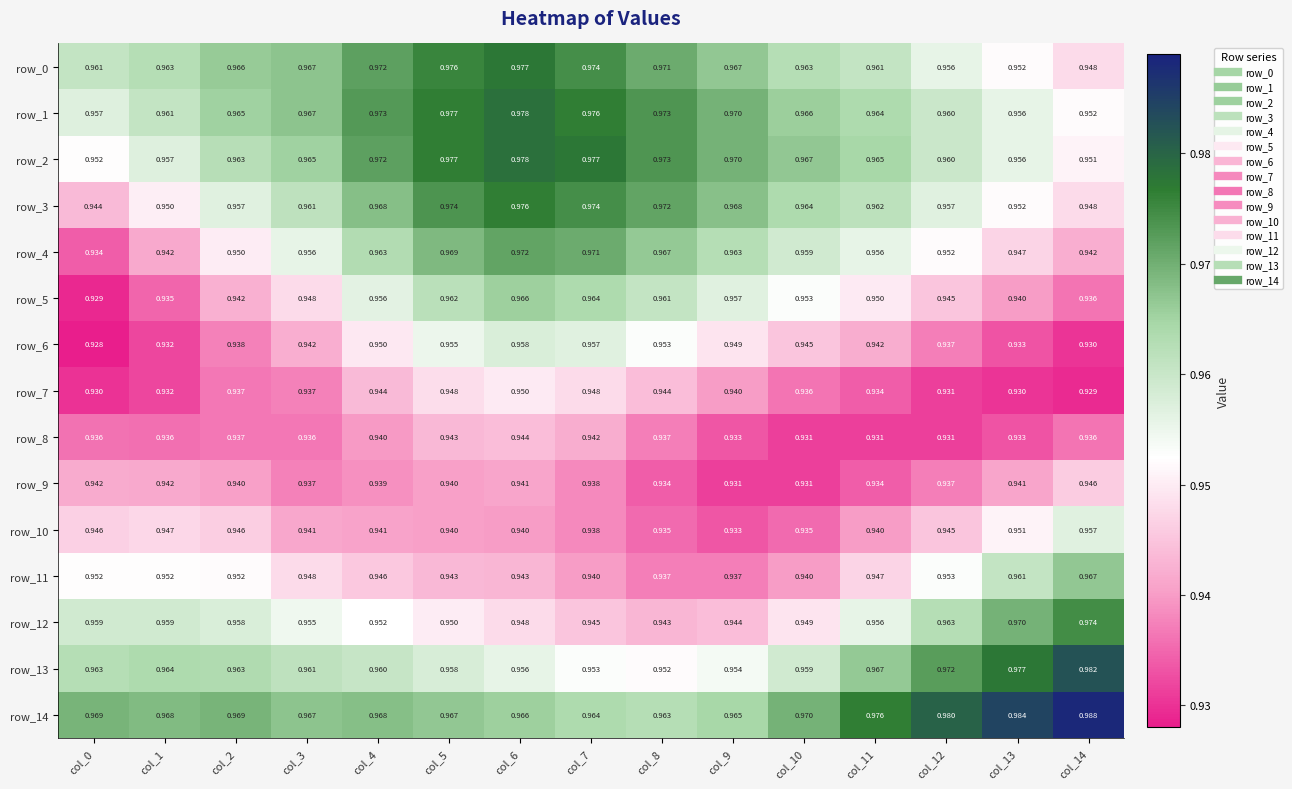

Is the value of row_5 at col_2 greater than the value of row_7 at col_4?

No